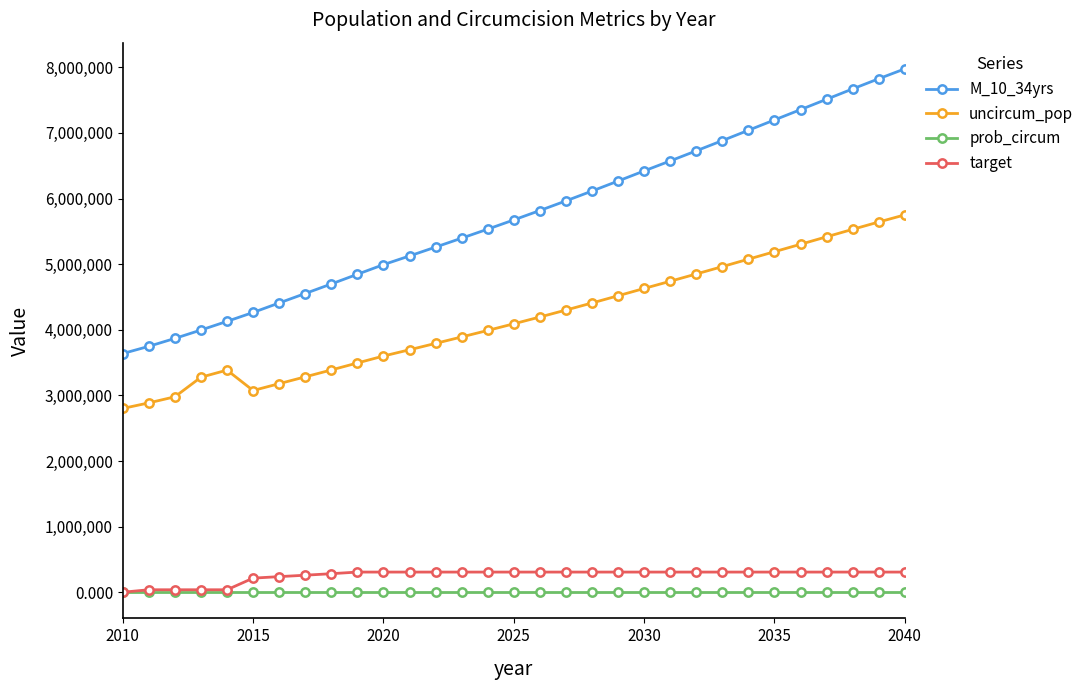

What is the value of the M_10_34yrs point at the 8th from the left?

4552266.0